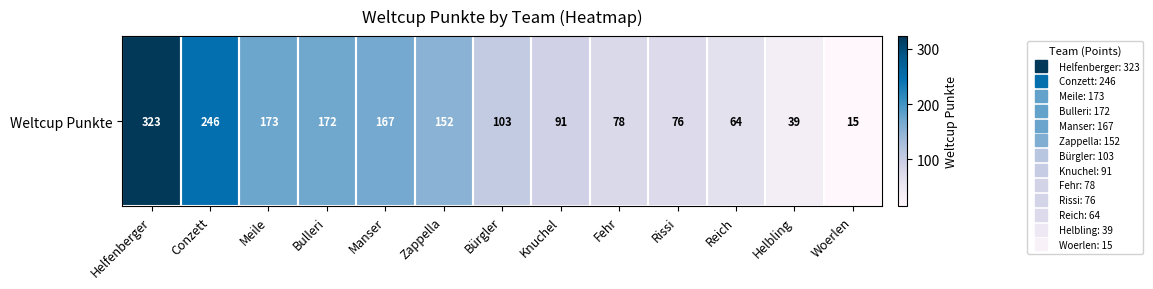

What is the maximum value shown in the chart?

323